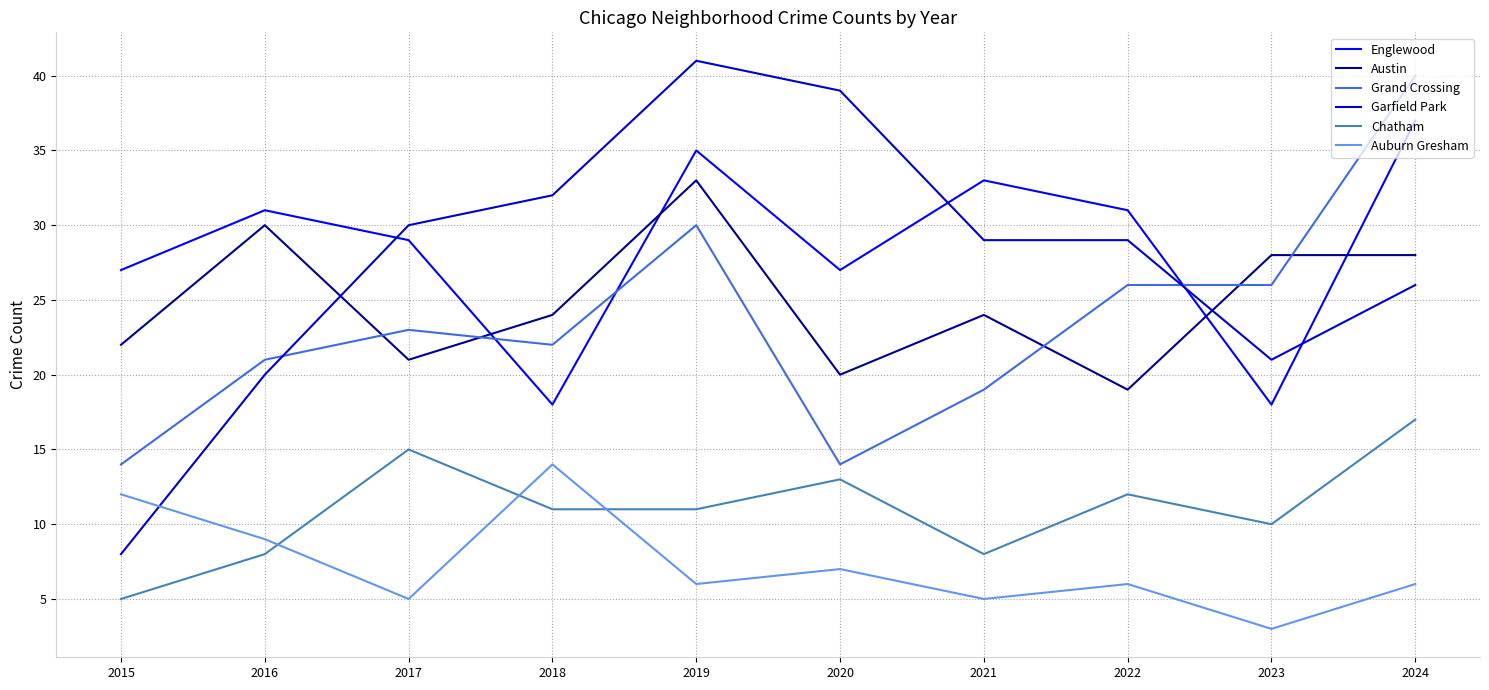

What are all the series names shown in the legend?

Englewood, Austin, Grand Crossing, Garfield Park, Chatham, Auburn Gresham